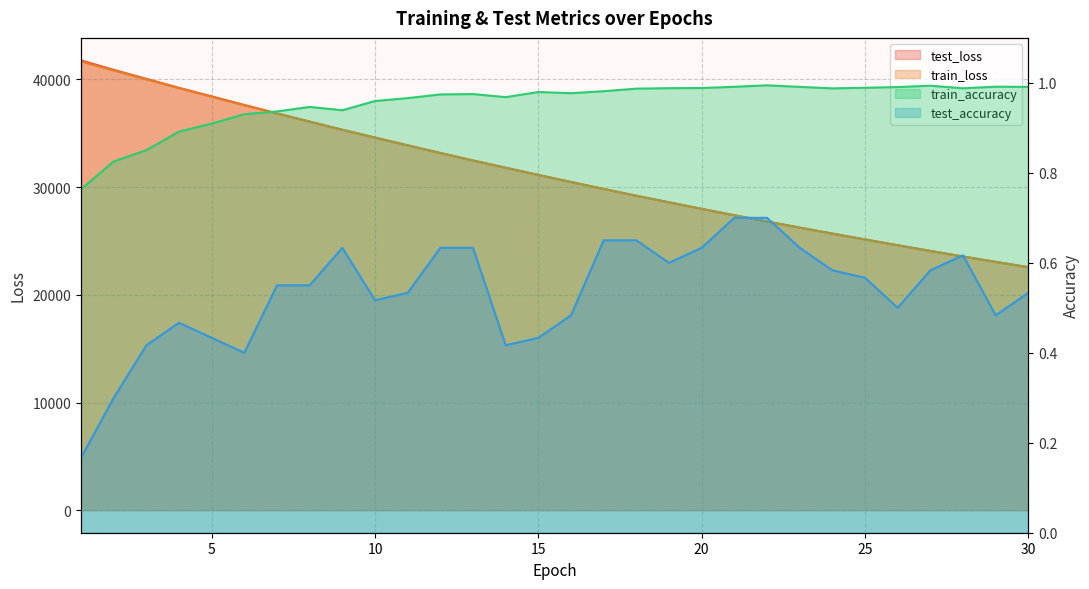

What is the maximum value for test_accuracy?

0.7